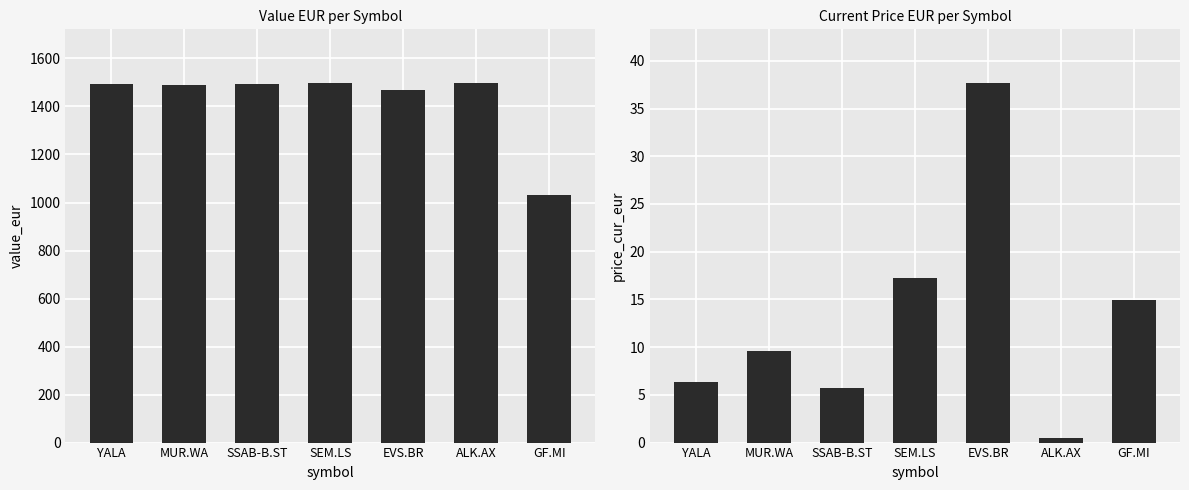

What is the total value across all series at GF.MI?

1046.5